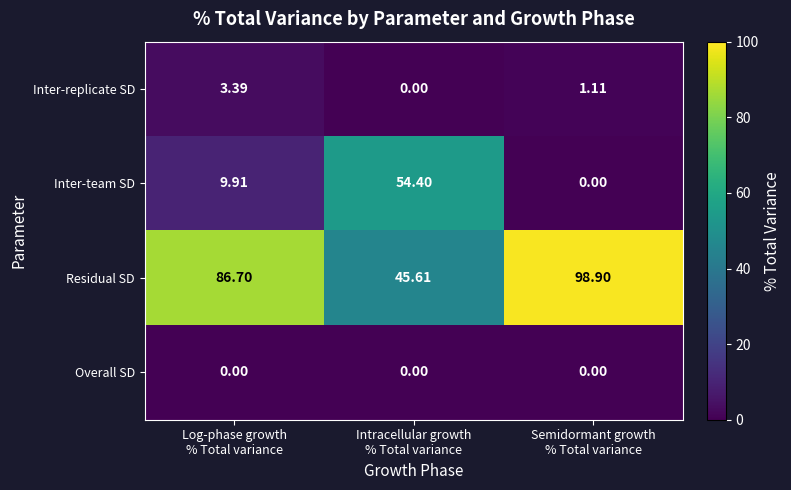

Which series has the largest total across all categories?

Residual SD